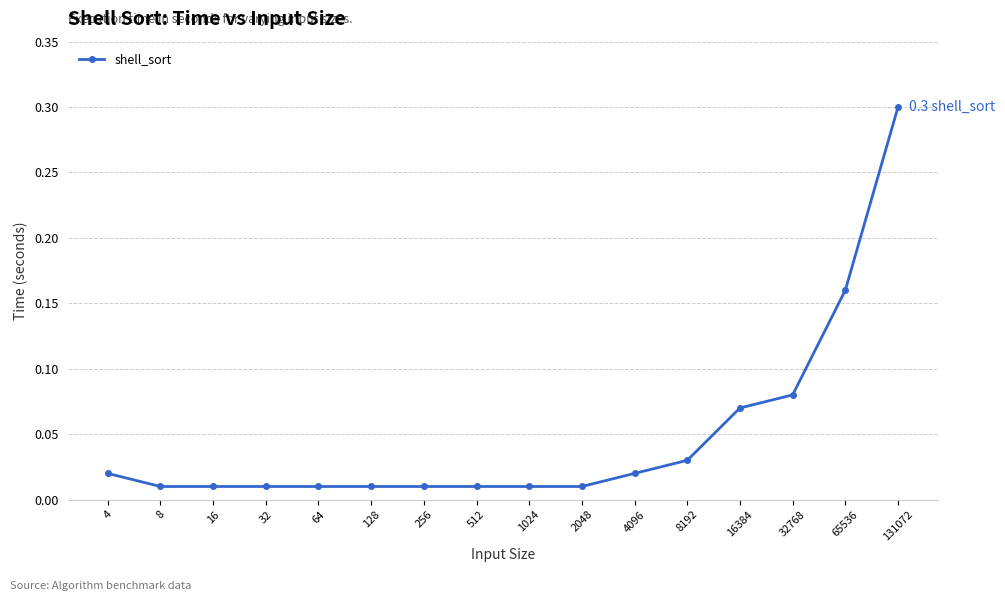

What is the sum of all values?

0.8